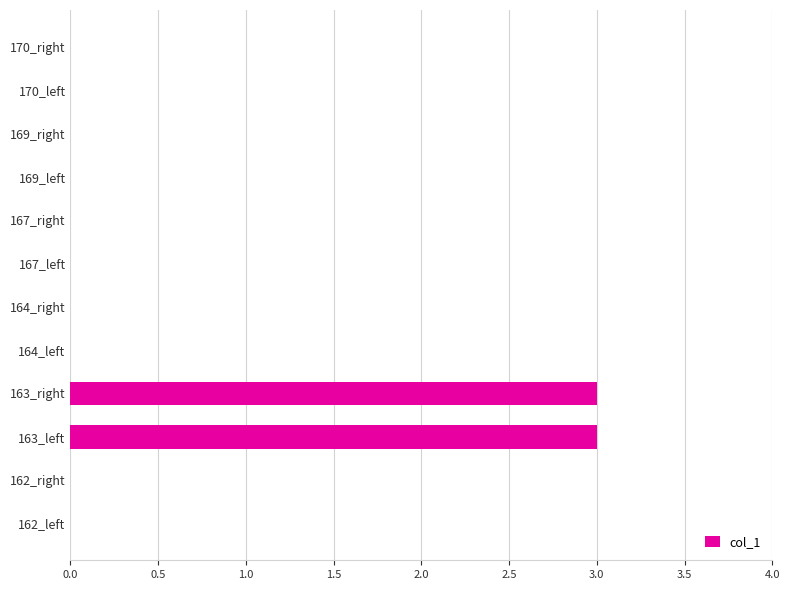

The value at 162_right is 0. True or false?

True